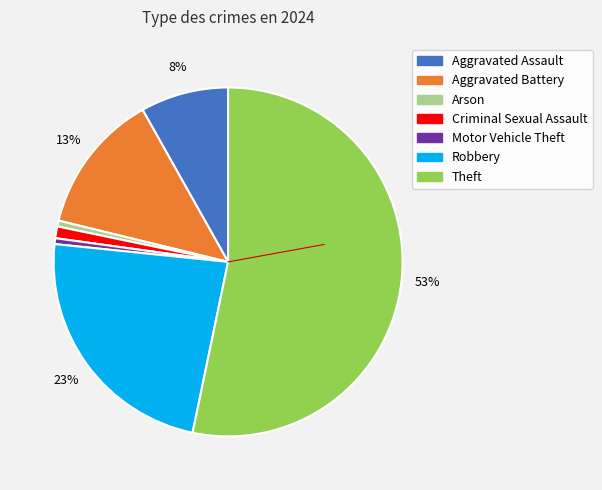

What percentage is the Criminal Sexual Assault slice, to the nearest percent?

1%